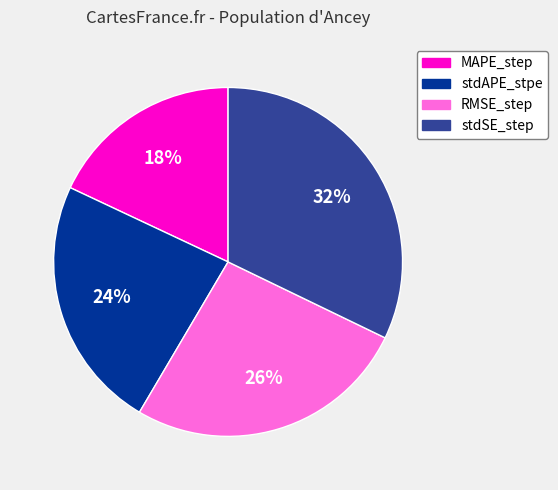

How many slices are in this pie chart?

4